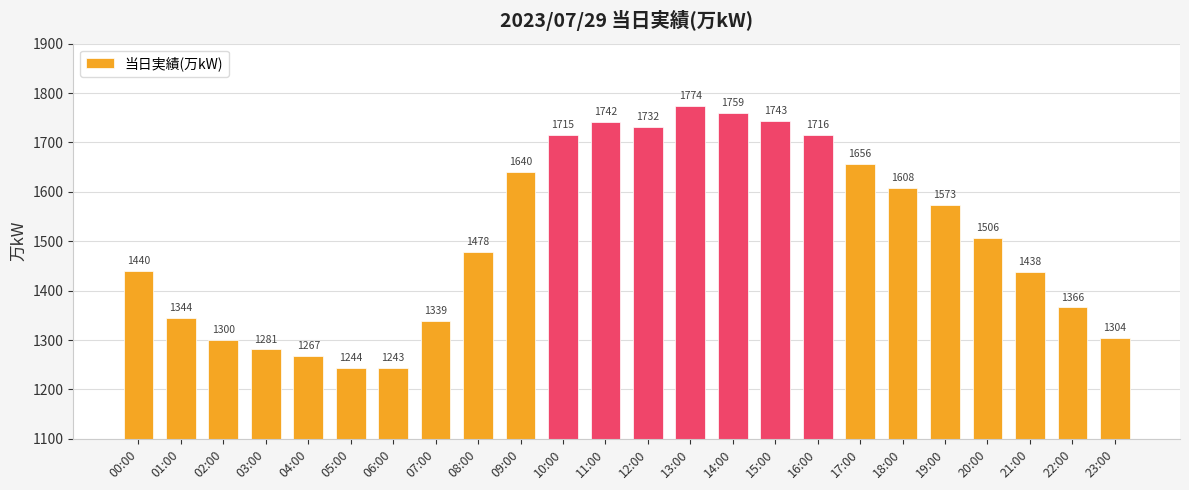

What is the label of the 18th bar from the right?

06:00